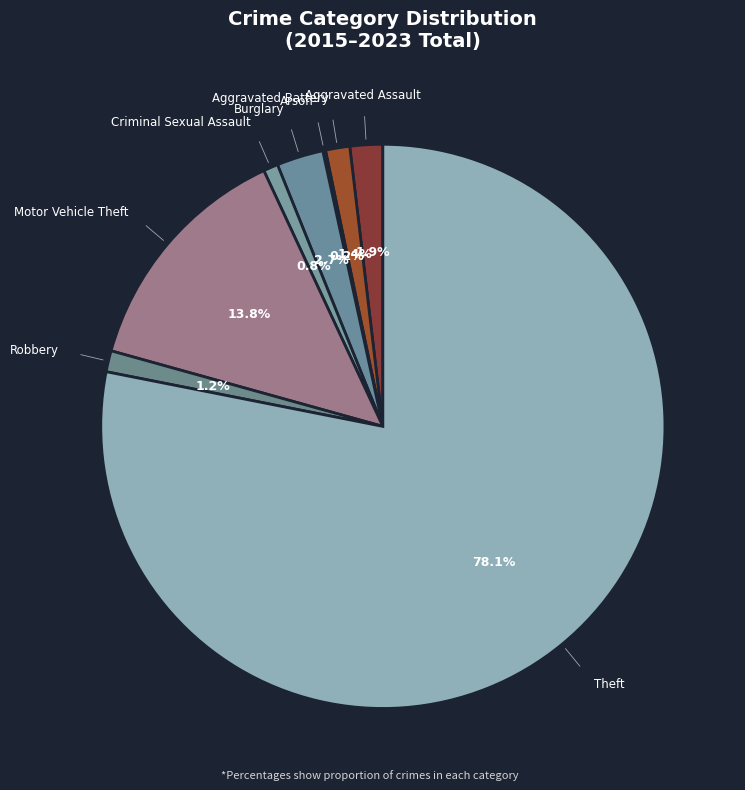

What is the largest slice in the pie chart?

Theft